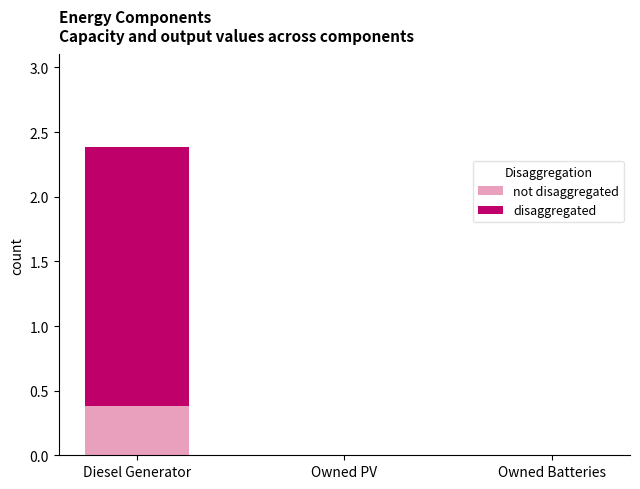

What is the total value across all series at Diesel Generator?

2.4